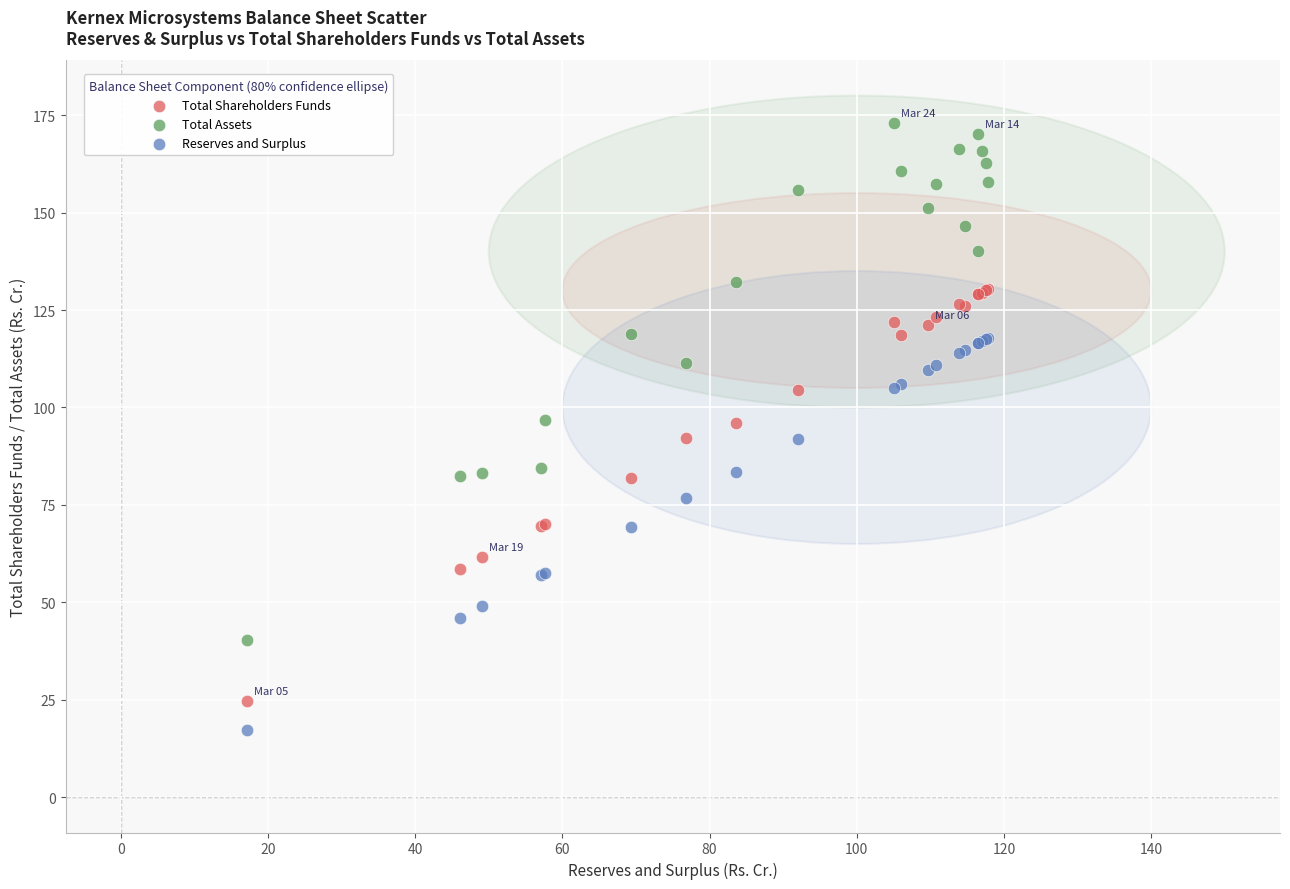

Which series contains the highest Y value?

Total Assets